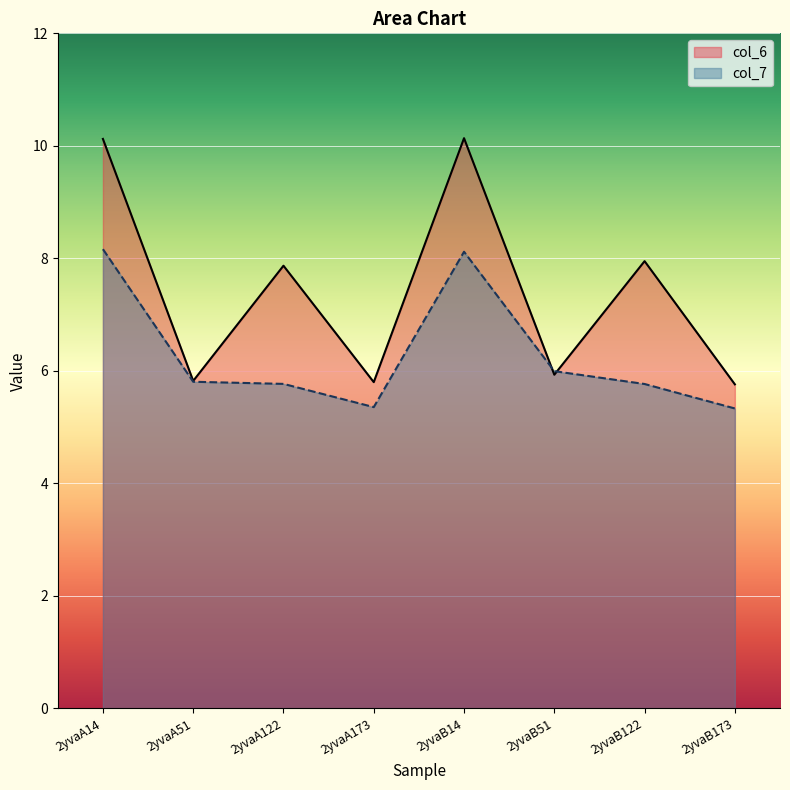

How many interior local peaks does the col_6 series have?

3